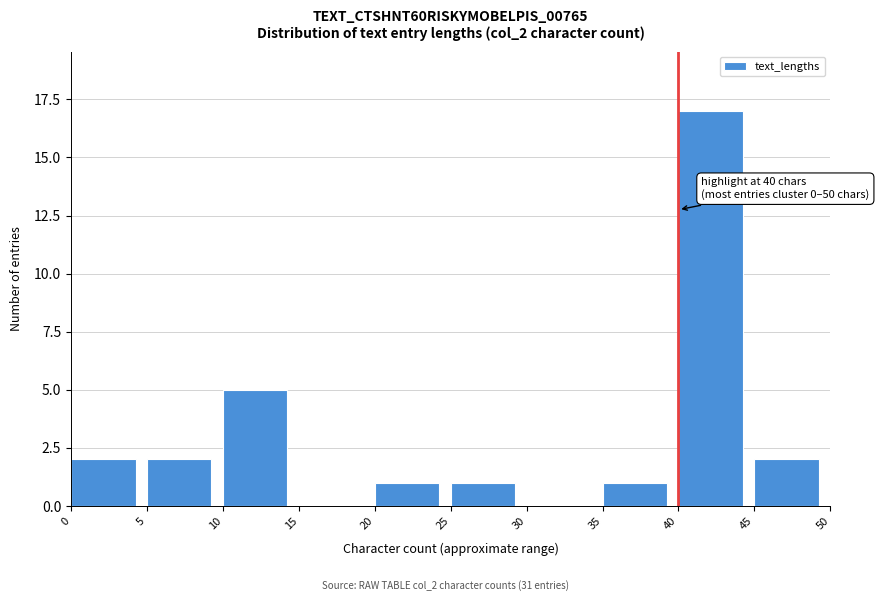

Over which range of the x-axis is the bar tallest?

40 to 45